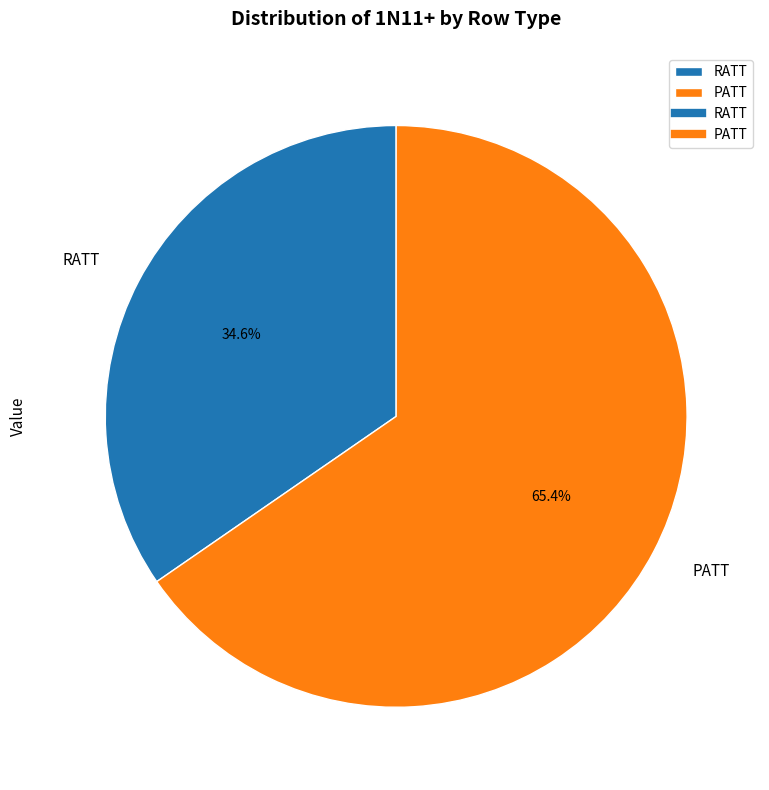

How many segments does this pie chart have?

2